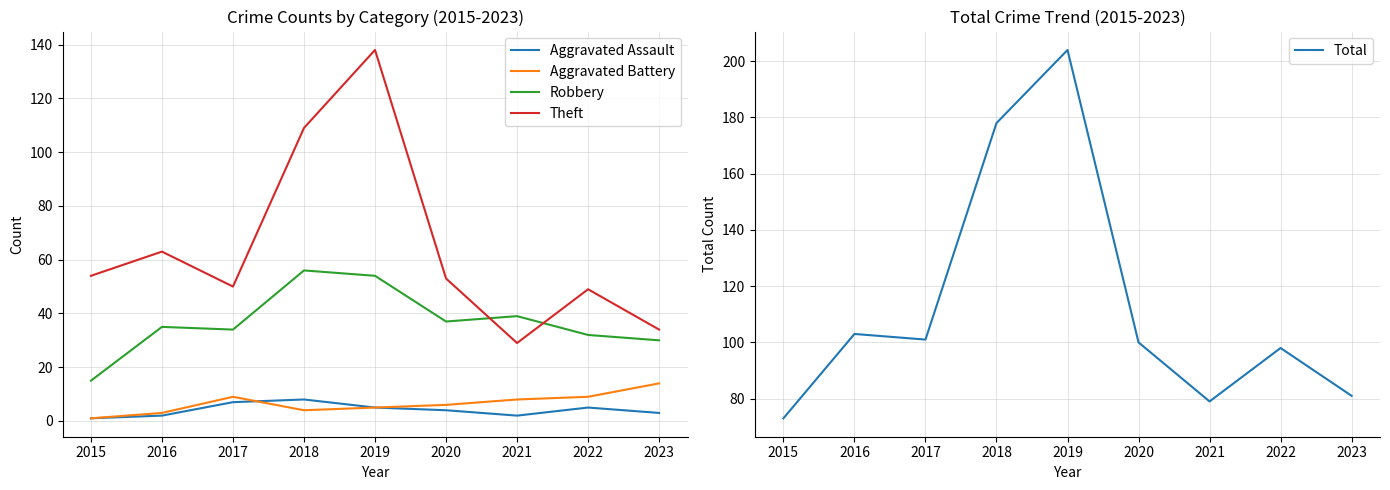

Does the chart display data point markers on the line(s)?

No